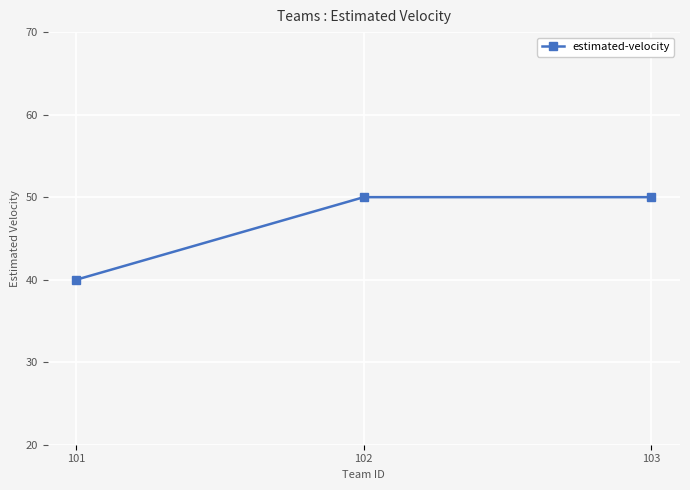

Reading left to right, extract all data points from this chart.

101=40	102=50	103=50